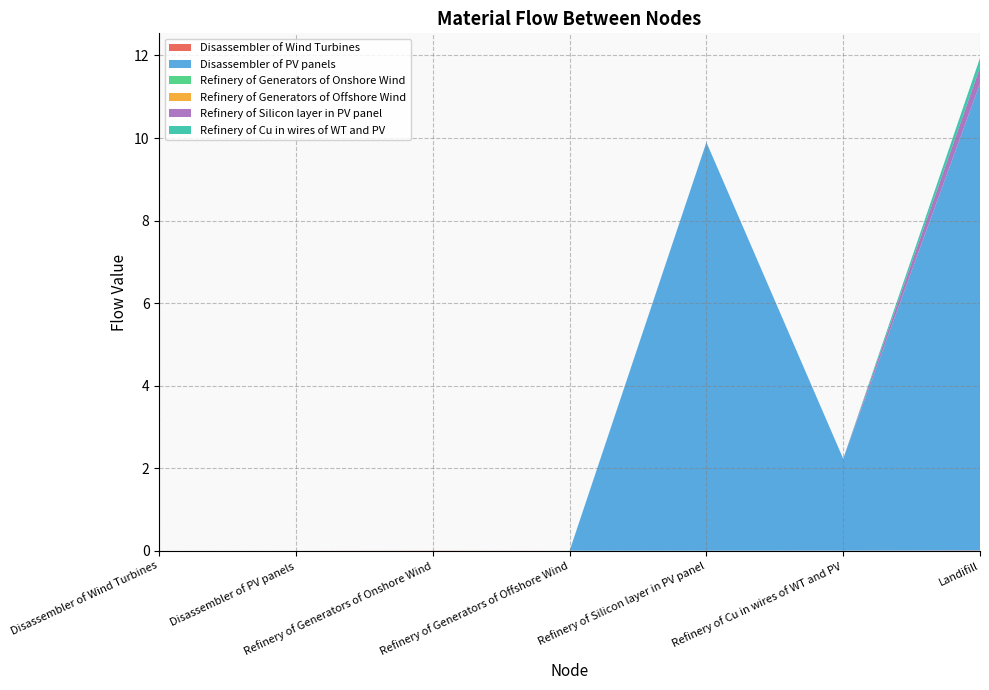

The value of Refinery of Cu in wires of WT and PV at Disassembler of PV panels is 0.1. True or false?

False